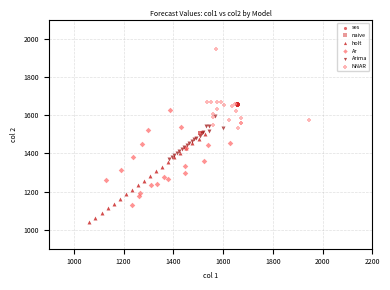

Which series contains the lowest Y value?

holt